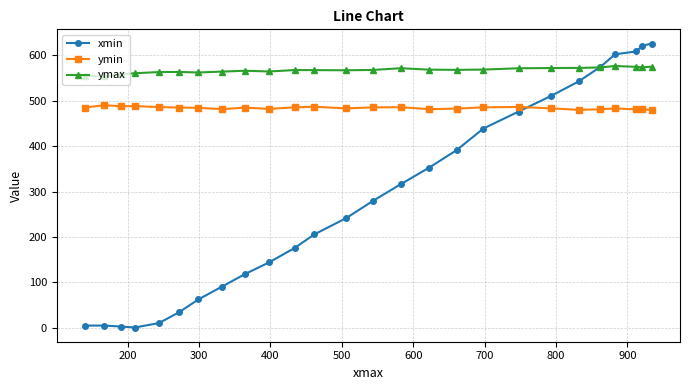

What is the minimum value for ymax?

553.9